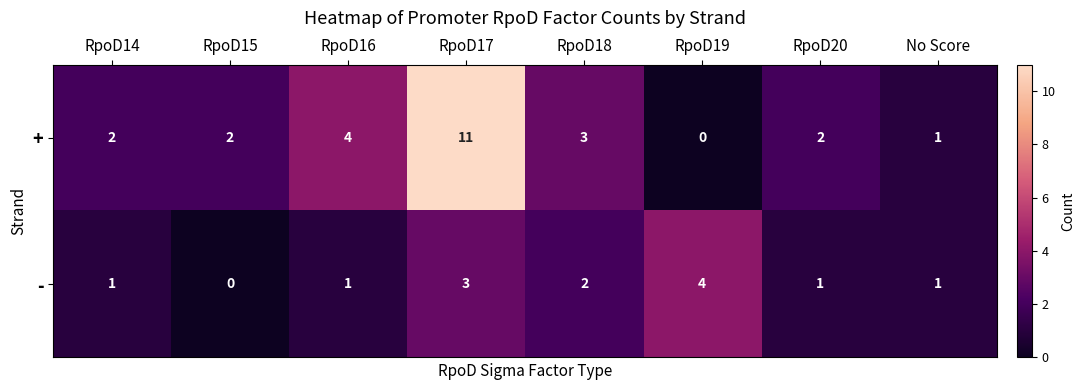

At which label does - reach its minimum?

RpoD15